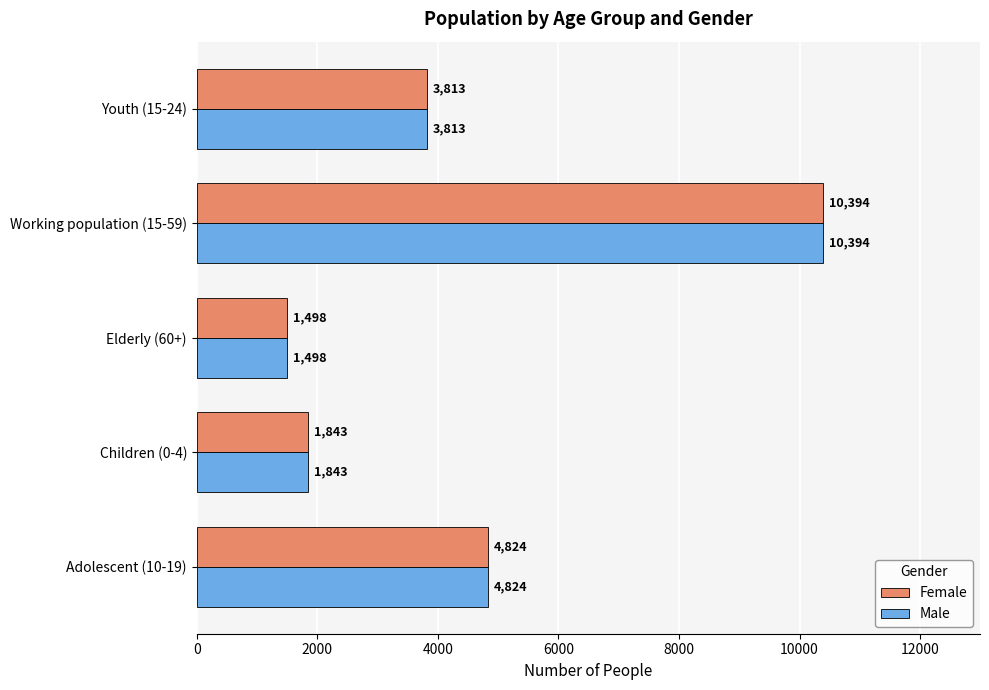

What is the approximate value of Female at Youth (15-24)?

3813